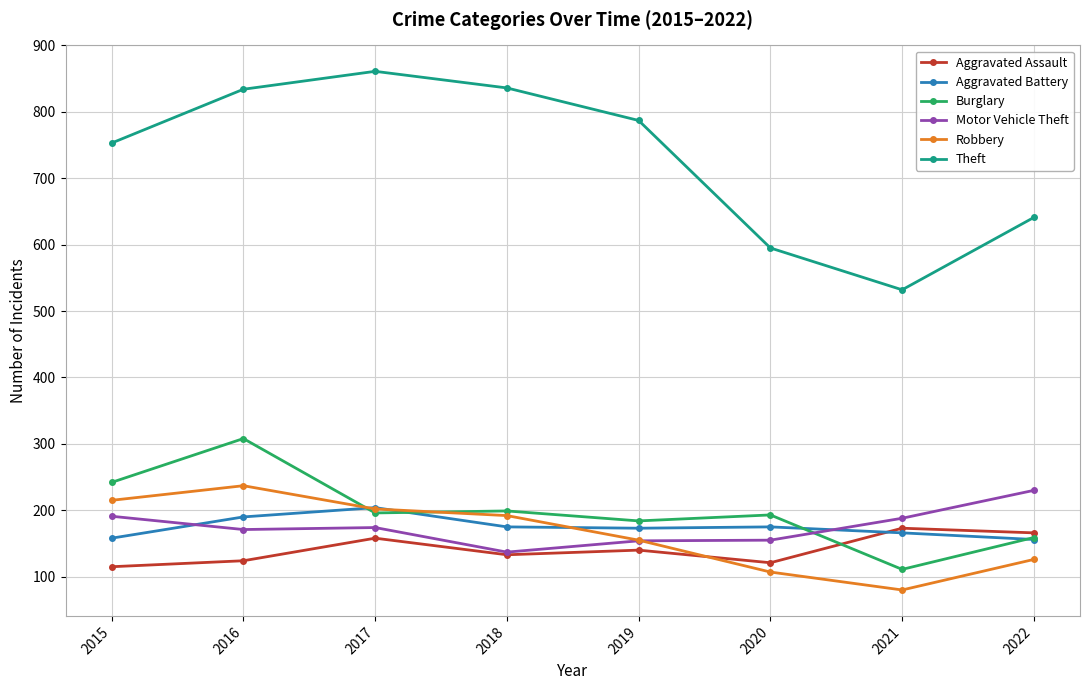

True or false: Aggravated Assault has a value of 47 at 2020.

False